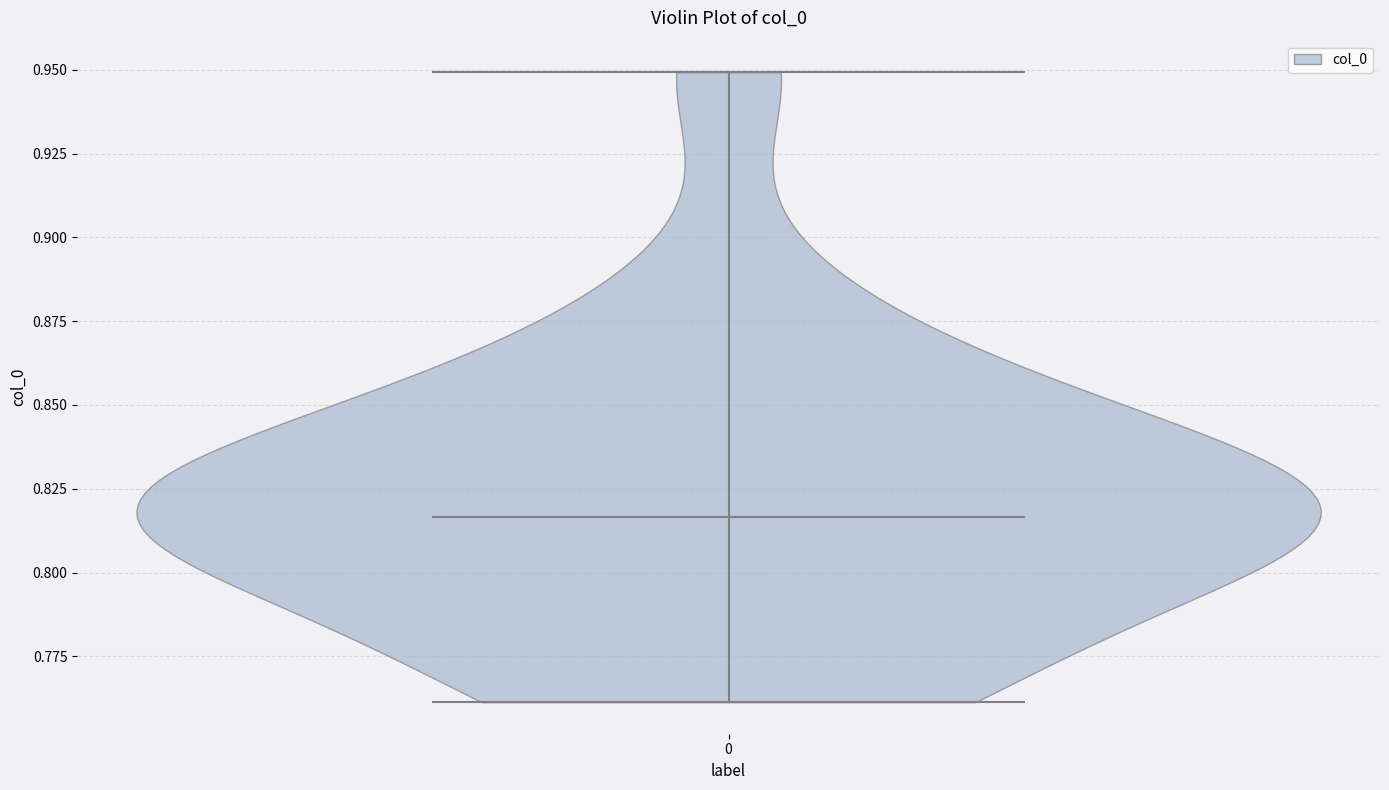

Read this violin plot against the y-axis: where its median line is, and the lowest and highest points the violin reaches. The values are not printed on the chart, so give them approximately, as read against the axis.

median line 0.815, lowest point 0.760, highest point 0.950